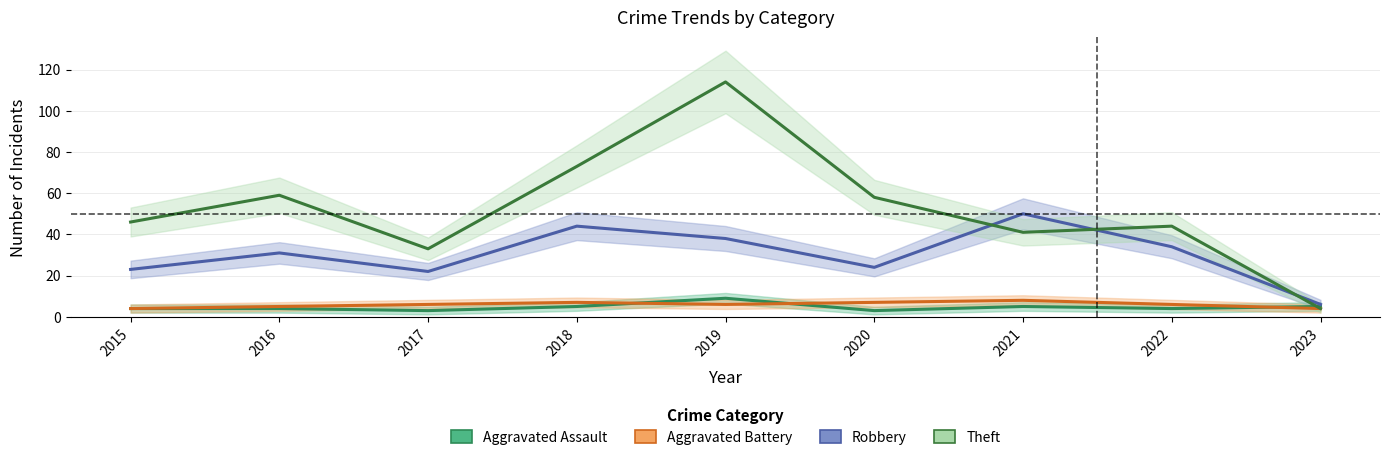

True or false: Robbery has a value of 38 at 2019.

True